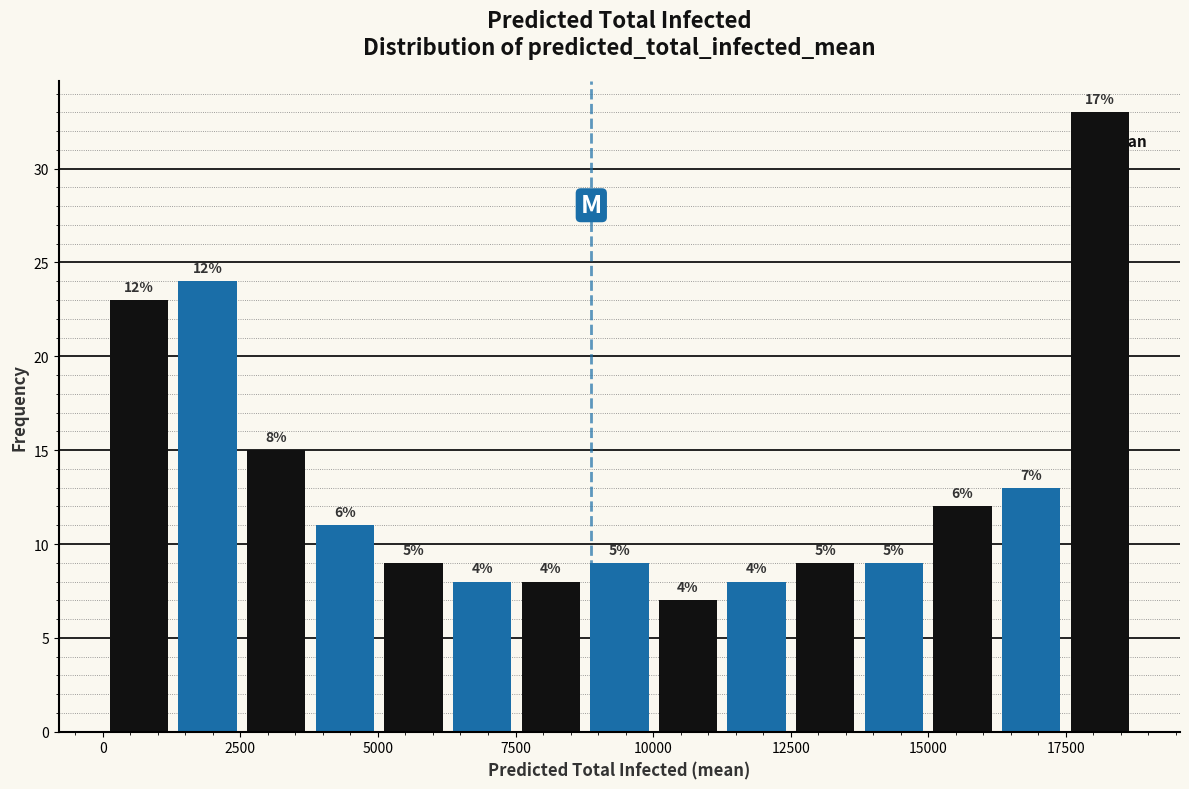

Around what value on the x-axis is the tallest bar? Give the approximate position of its centre, as read against the axis.

18000